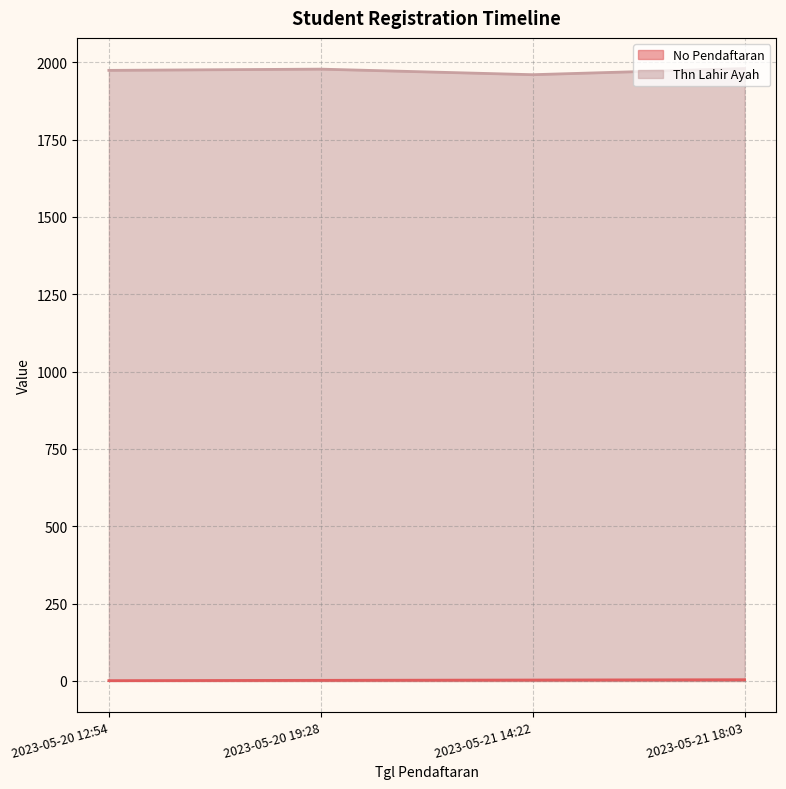

Which has a higher value, 2023-05-20 12:54 or 2023-05-21 18:03?

2023-05-21 18:03